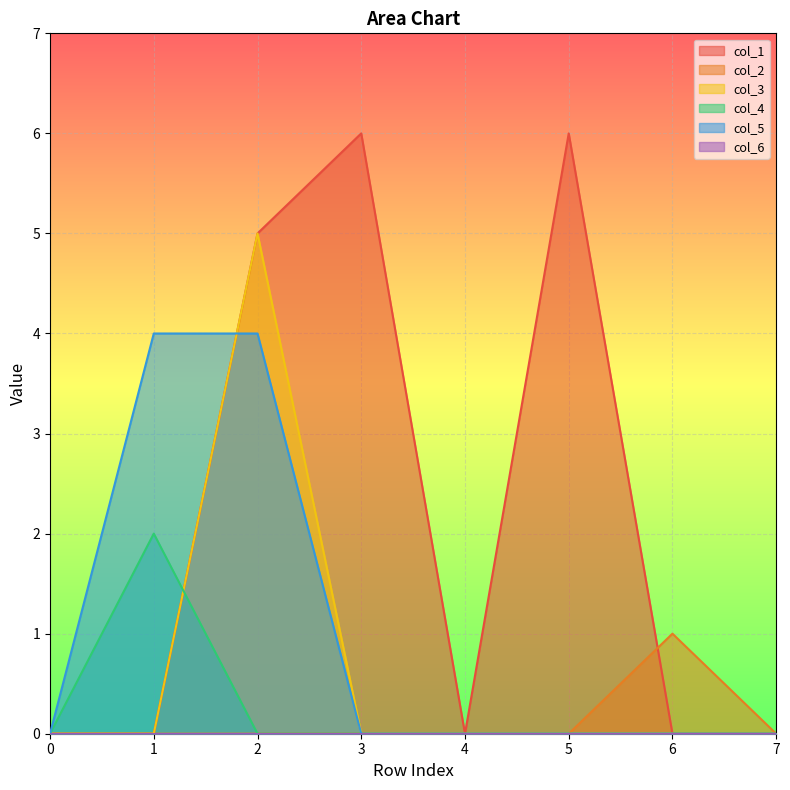

Between which two adjacent categories do col_4 and col_1 first intersect?

1 and 2